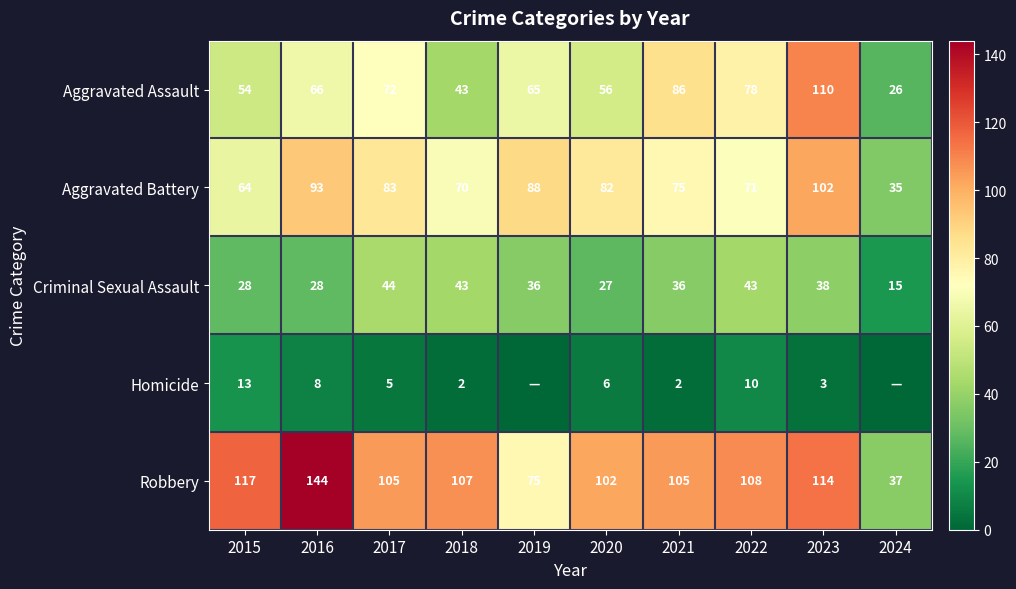

What is the sum of the Homicide values at 2016 and 2022?

18